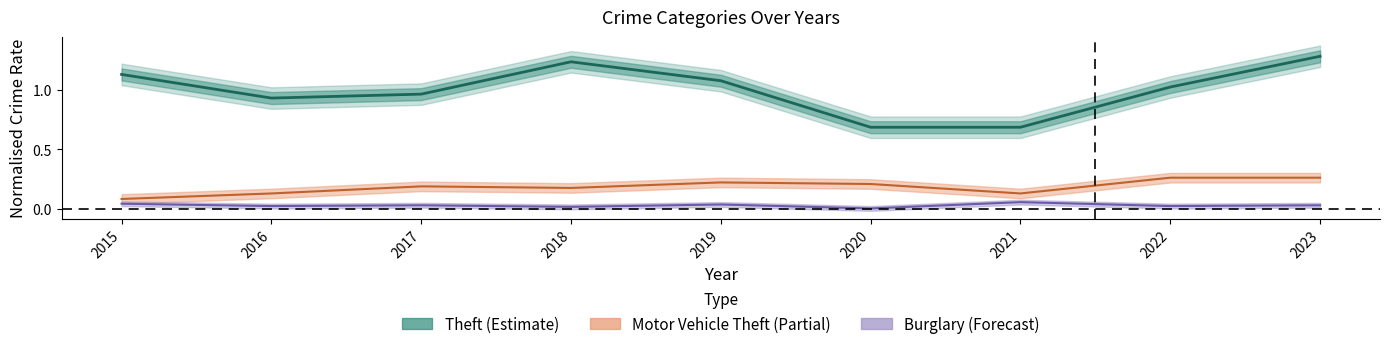

Reading right to left, list all the values displayed in this chart.

Theft: 1.3	1.0	0.7	0.7	1.1	1.2	1.0	0.9	1.1
Motor Vehicle Theft: 0.3	0.3	0.1	0.2	0.2	0.2	0.2	0.1	0.1
Burglary: 0.0	0.0	0.1	0.0	0.0	0.0	0.0	0.0	0.0